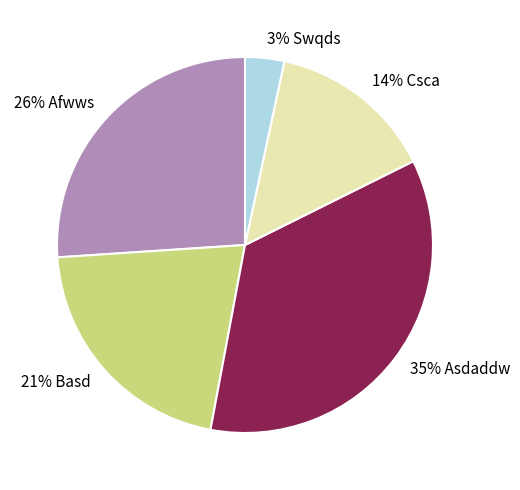

To the nearest percent, what is the difference between the largest and smallest slice percentages?

32%